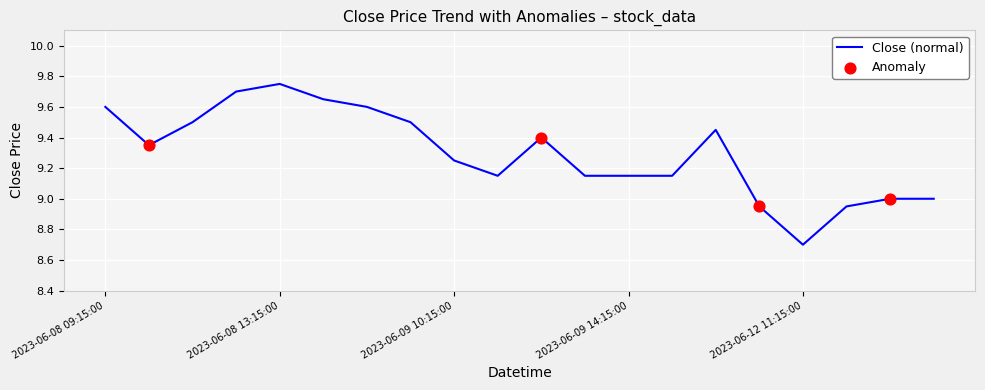

What is the smallest value displayed?

8.7